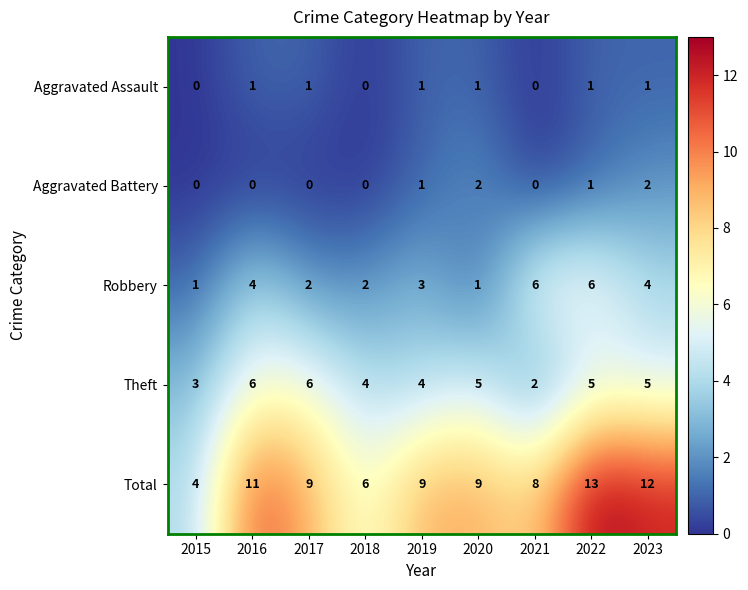

Rank the series at 2016 from lowest to highest value.

Aggravated Battery, Aggravated Assault, Robbery, Theft, Total